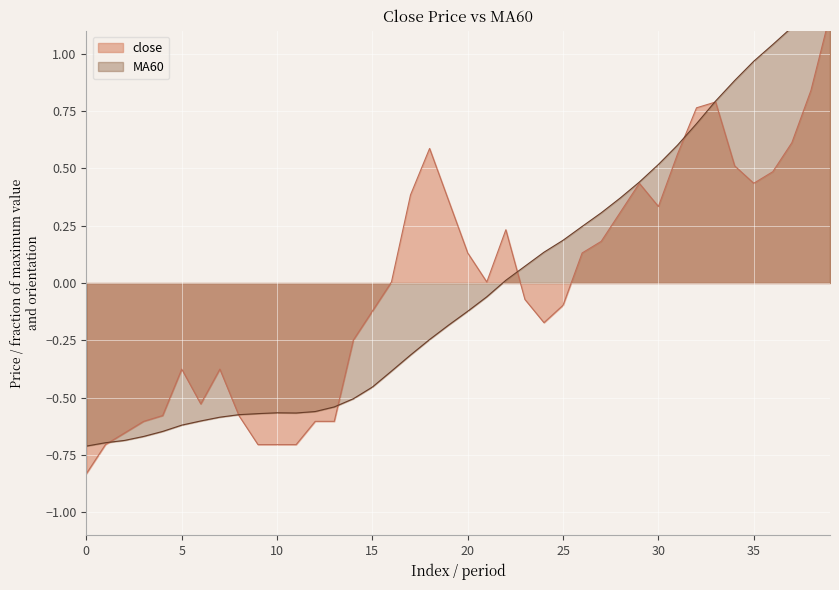

Reading left to right, list all the values displayed in this chart.

close: -0.8	-0.7	-0.7	-0.6	-0.6	-0.4	-0.5	-0.4	-0.6	-0.7	-0.7	-0.7	-0.6	-0.6	-0.2	-0.1	0.0	0.4	0.6	0.4	0.1	0.0	0.2	-0.1	-0.2	-0.1	0.1	0.2	0.3	0.4	0.3	0.6	0.8	0.8	0.5	0.4	0.5	0.6	0.8	1.2
MA60: -0.7	-0.7	-0.7	-0.7	-0.6	-0.6	-0.6	-0.6	-0.6	-0.6	-0.6	-0.6	-0.6	-0.5	-0.5	-0.5	-0.4	-0.3	-0.2	-0.2	-0.1	-0.1	0.0	0.1	0.1	0.2	0.2	0.3	0.4	0.4	0.5	0.6	0.7	0.8	0.9	1.0	1.0	1.1	1.2	1.3